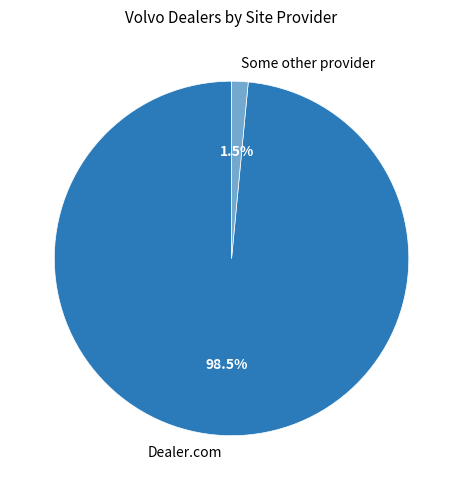

How many segments does this pie chart have?

2